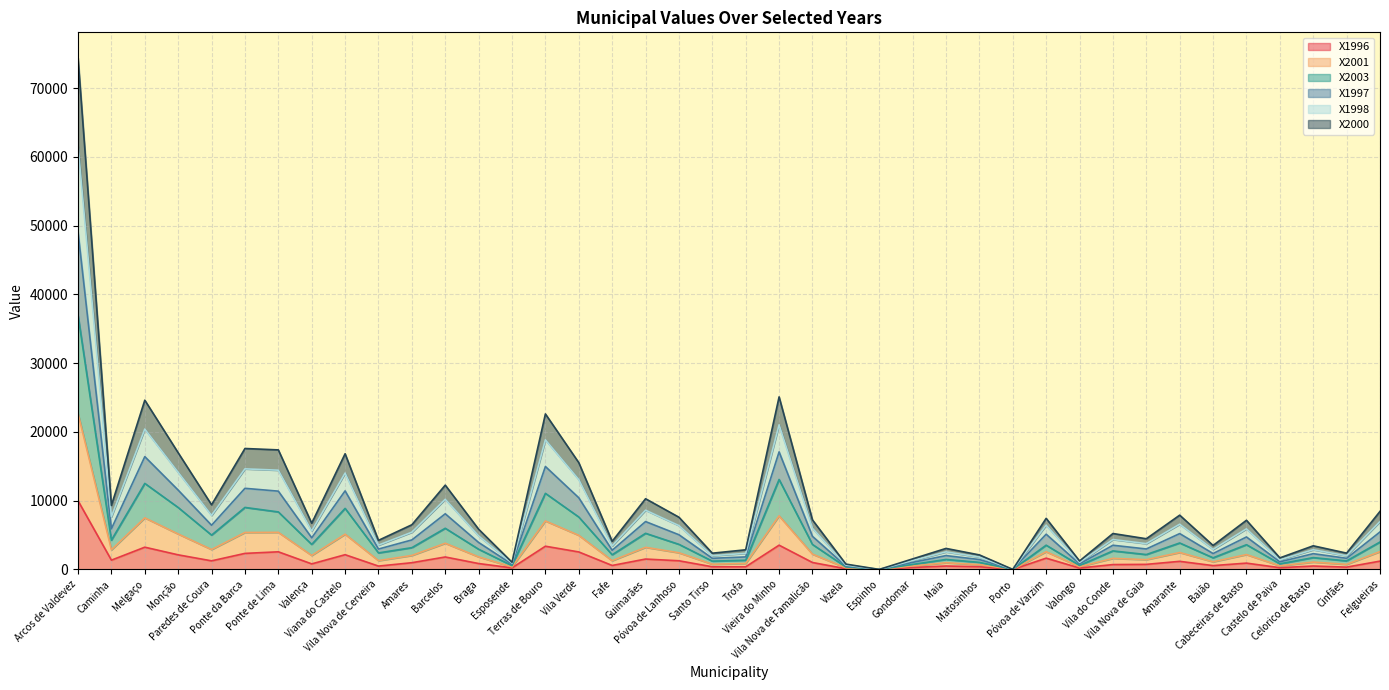

Is it true that X1996 equals 2118 at Monção?

True